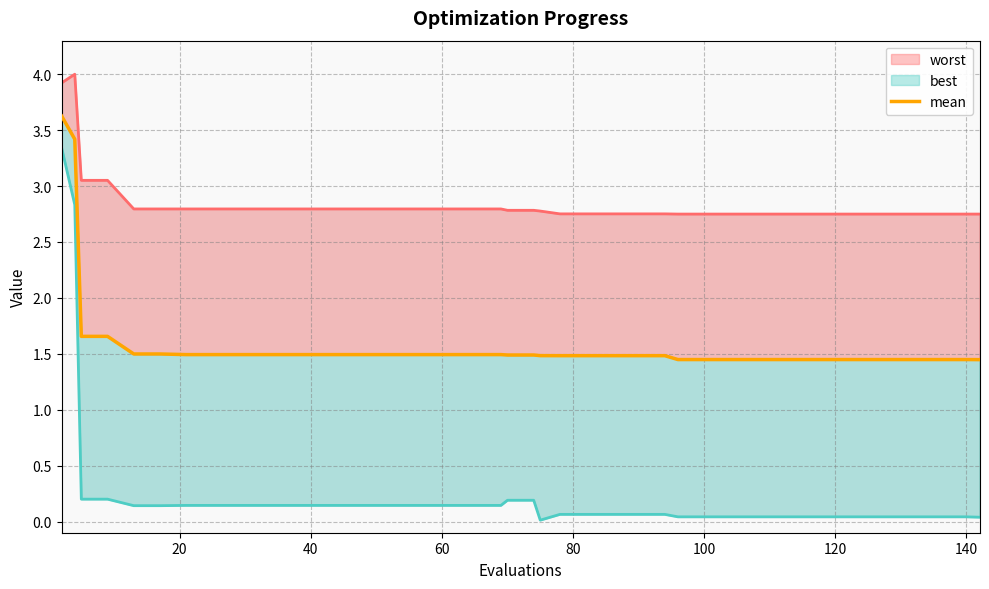

Rank the series by their maximum value, from highest to lowest.

worst_line, mean, best_line